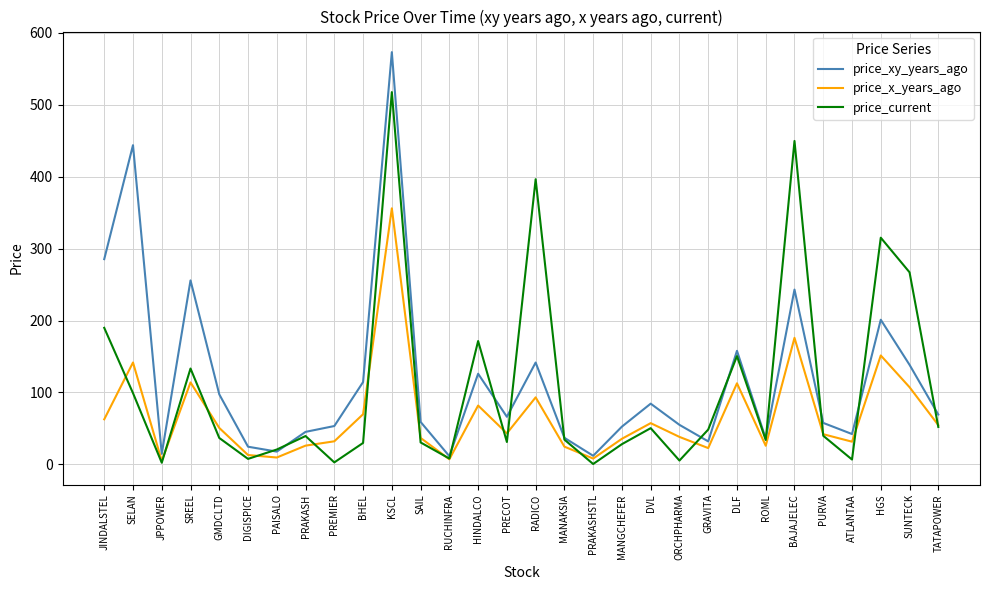

Read the price_current value at PRAKASH.

39.5